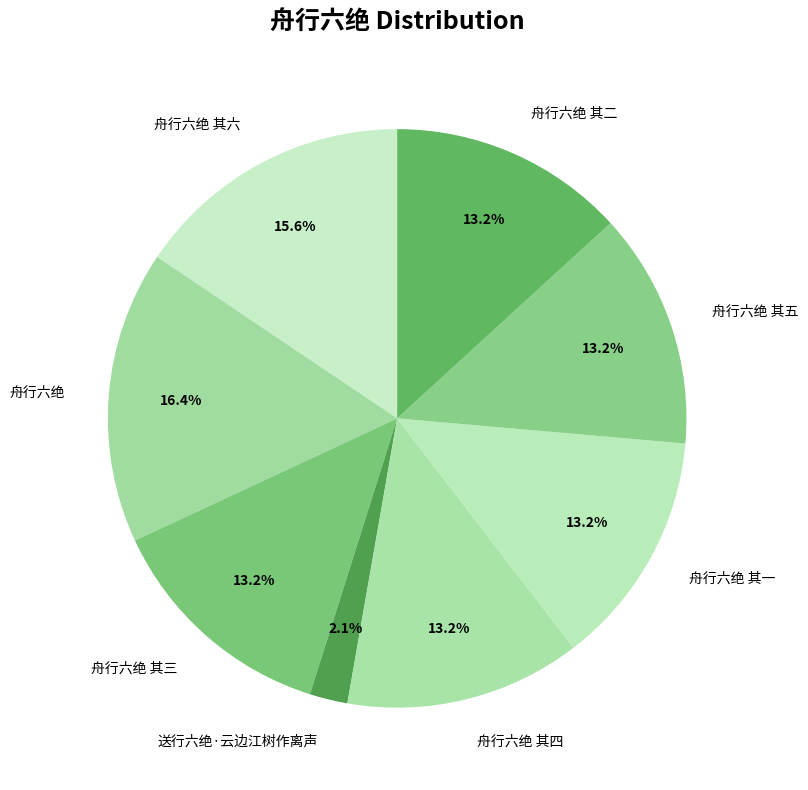

How much of the chart is everything except 送行六绝·云边江树作离声?

97.9%